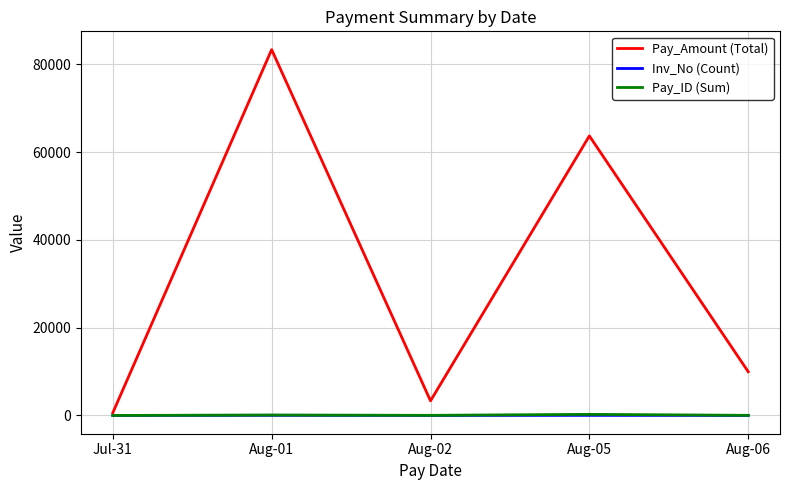

Which category has the highest value across all series?

Aug-01